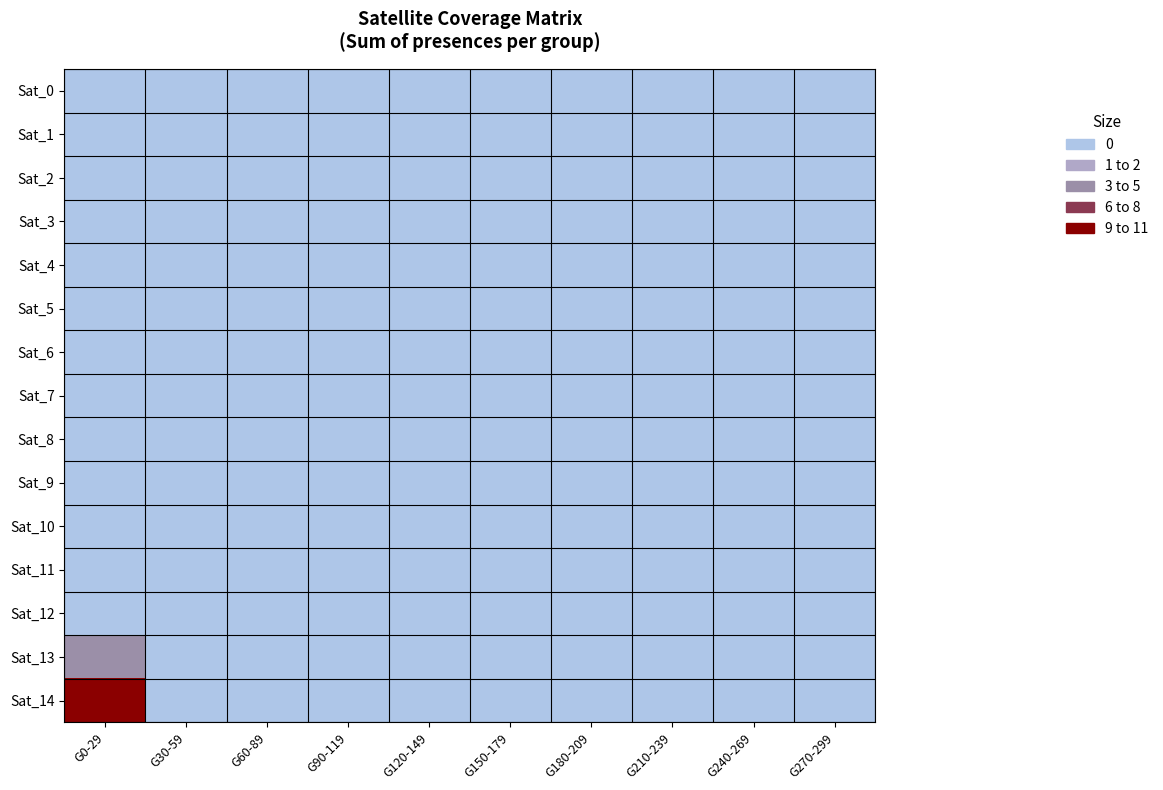

How many data points does each series have?

10